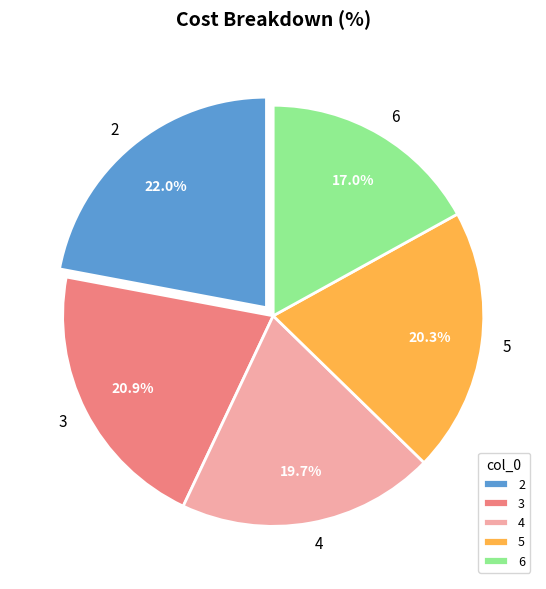

Which category has the smallest portion of the pie?

6